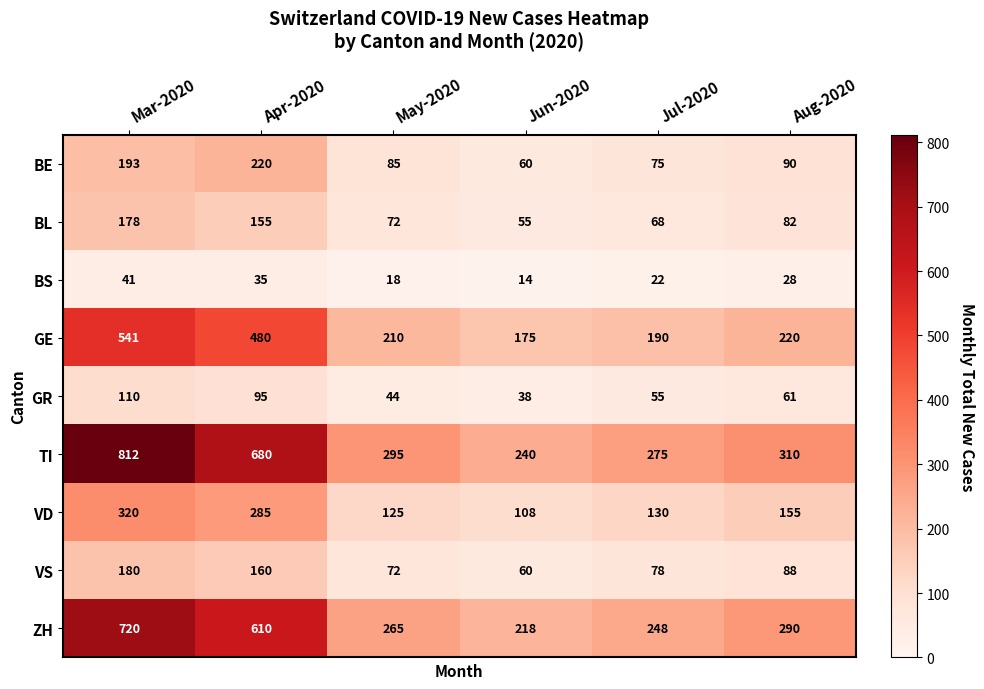

True or false: GR has a value of 110 at Mar-2020.

True